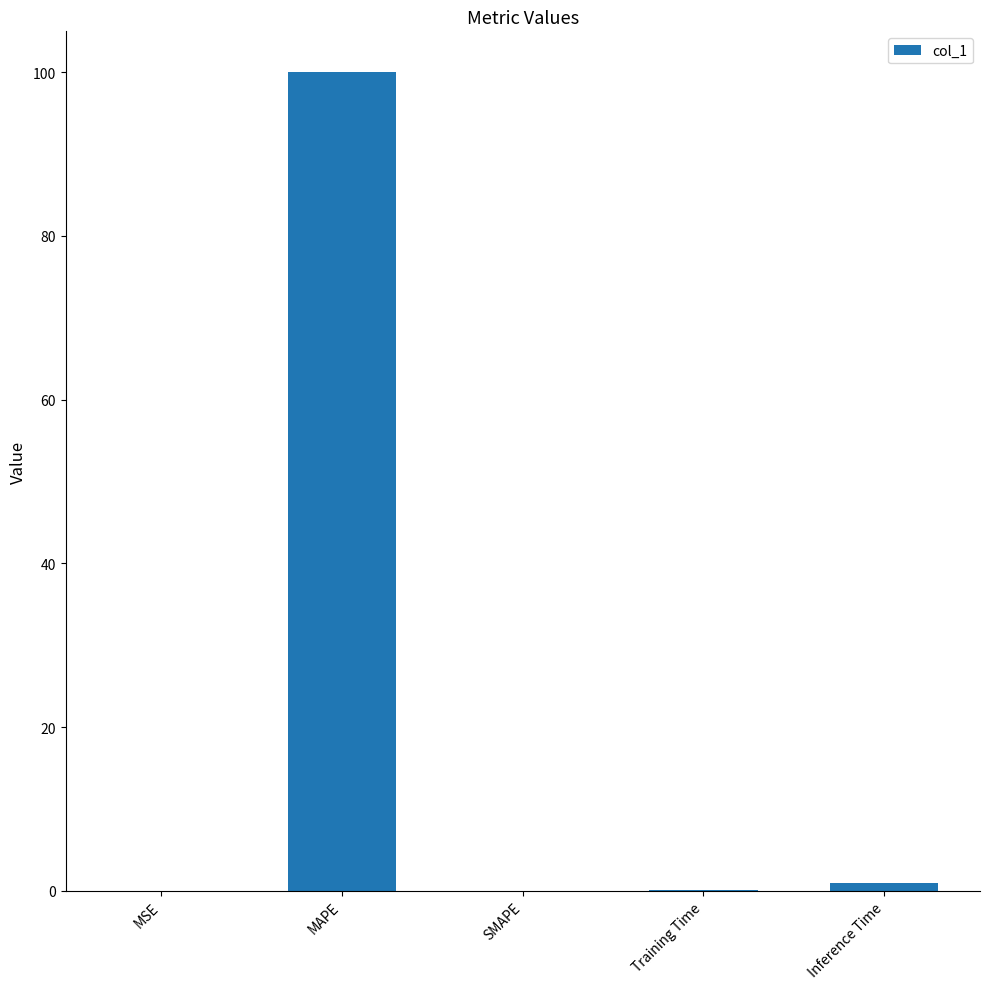

True or false: the data shows 1.0 at Inference Time.

True